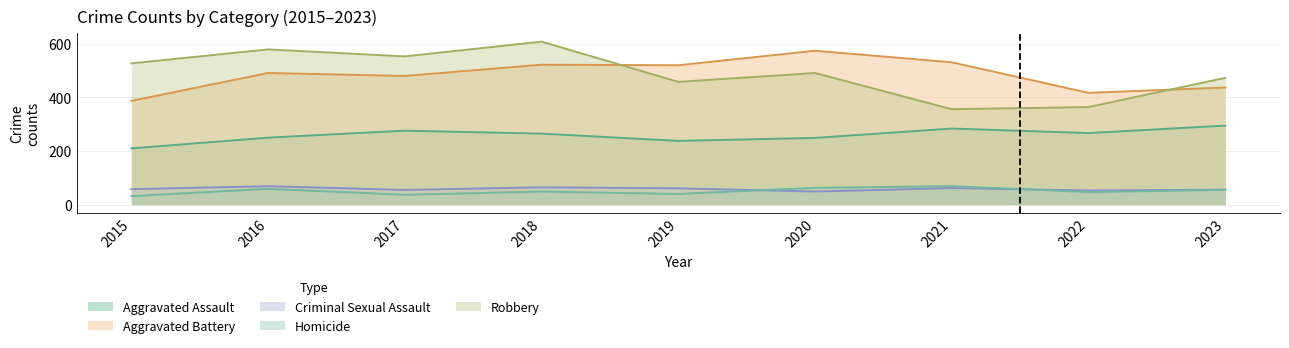

Which series has the largest range (max minus min)?

Robbery